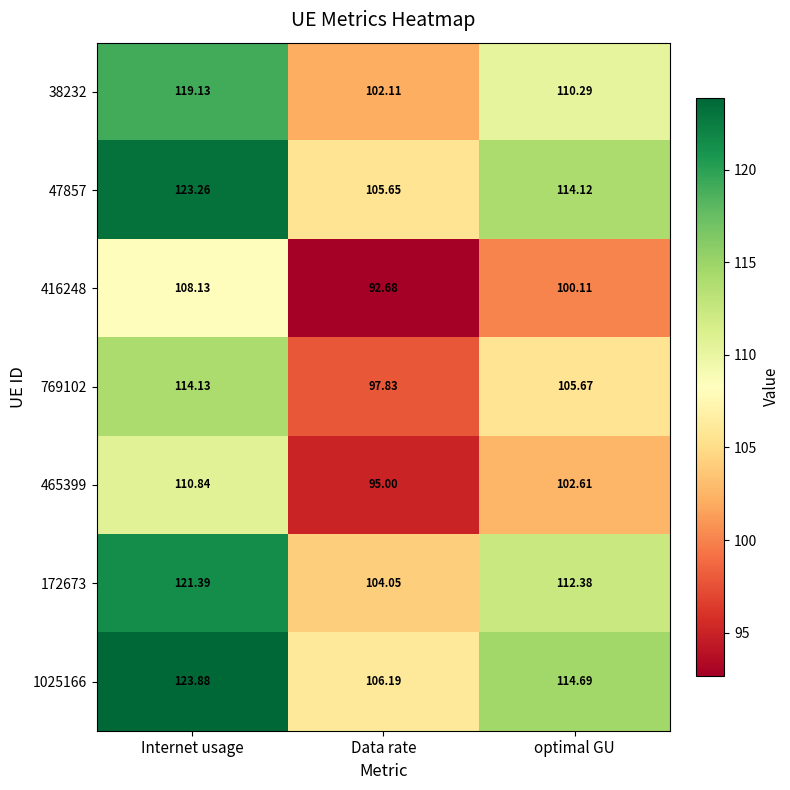

Which category has the lowest value across all series?

Data rate